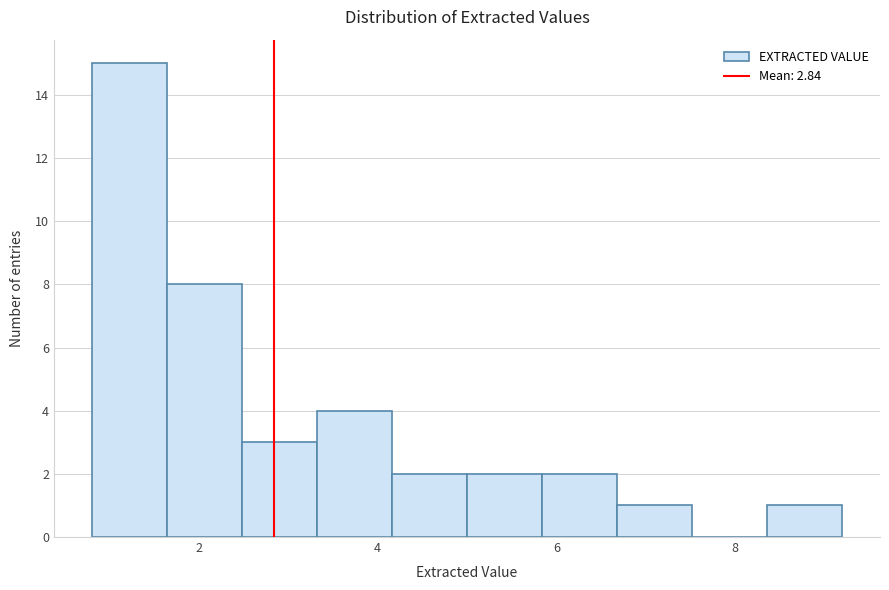

Reading left to right, list every bar in this chart as the range it spans on the x-axis followed by its height. Neither the bar edges nor the heights are printed on the chart, so give them approximately, as read against the axes.

0.80 to 1.64: 15
1.64 to 2.48: 8
2.48 to 3.32: 3
3.32 to 4.16: 4
4.16 to 5.00: 2
5.00 to 5.84: 2
5.84 to 6.68: 2
6.68 to 7.52: 1
7.52 to 8.36: 0
8.36 to 9.20: 1